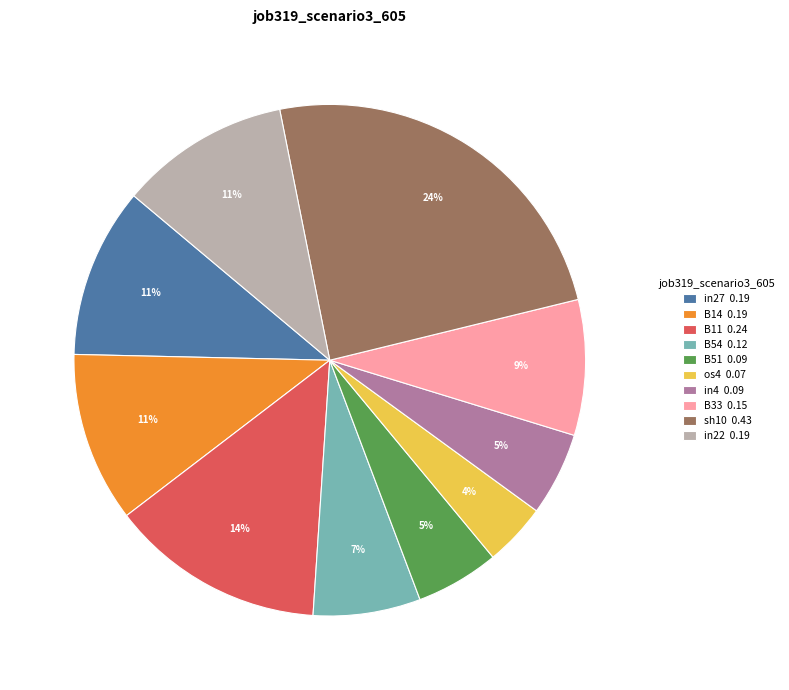

To the nearest percent, what is the difference between the largest and smallest slice percentages?

20%